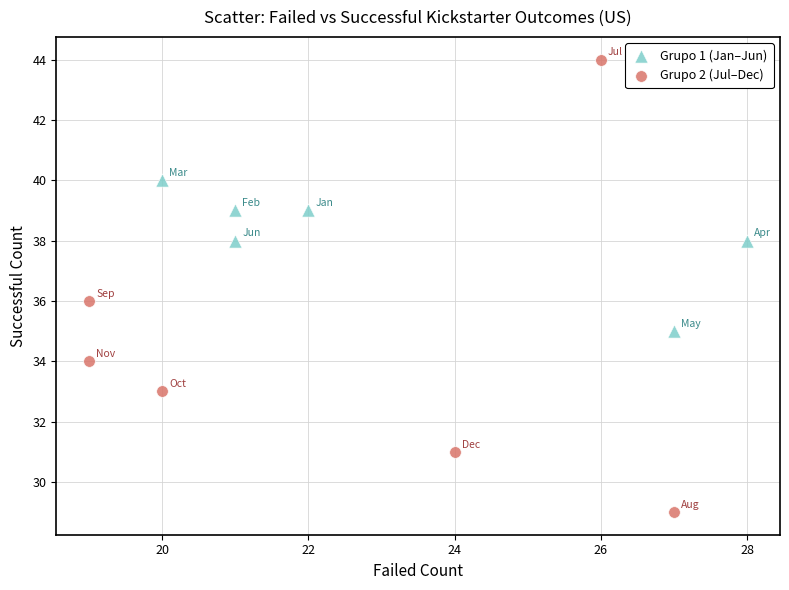

What are all the series names shown in the legend?

Grupo 1 (Jan–Jun), Grupo 2 (Jul–Dec)